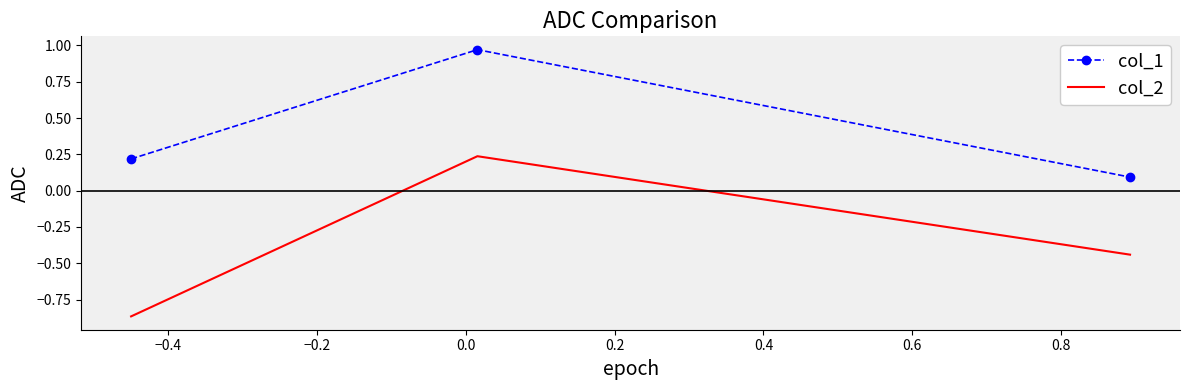

At how many categories does at least one series exceed 0?

3